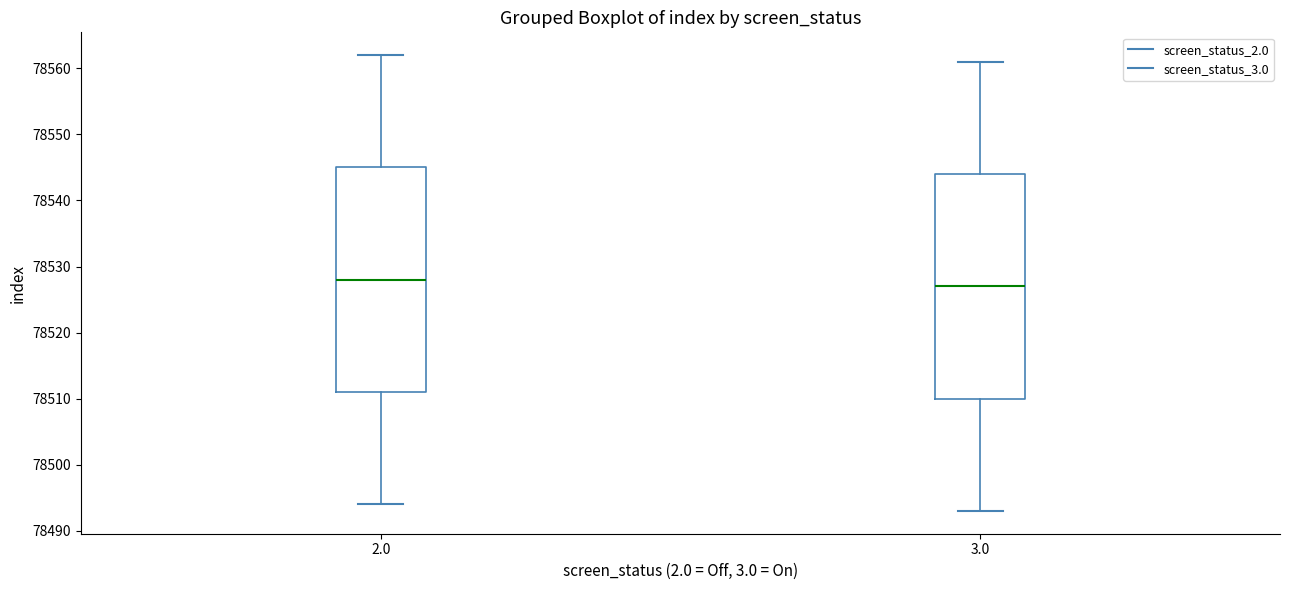

Reading left to right, read every box against the y-axis: the position of its median line, the range the box covers, and the ends of its whiskers. The values are not printed on the chart, so give them approximately, as read against the axis.

2.0: median 78528, box 78511 to 78545, whiskers 78494 to 78562
3.0: median 78527, box 78510 to 78544, whiskers 78493 to 78561